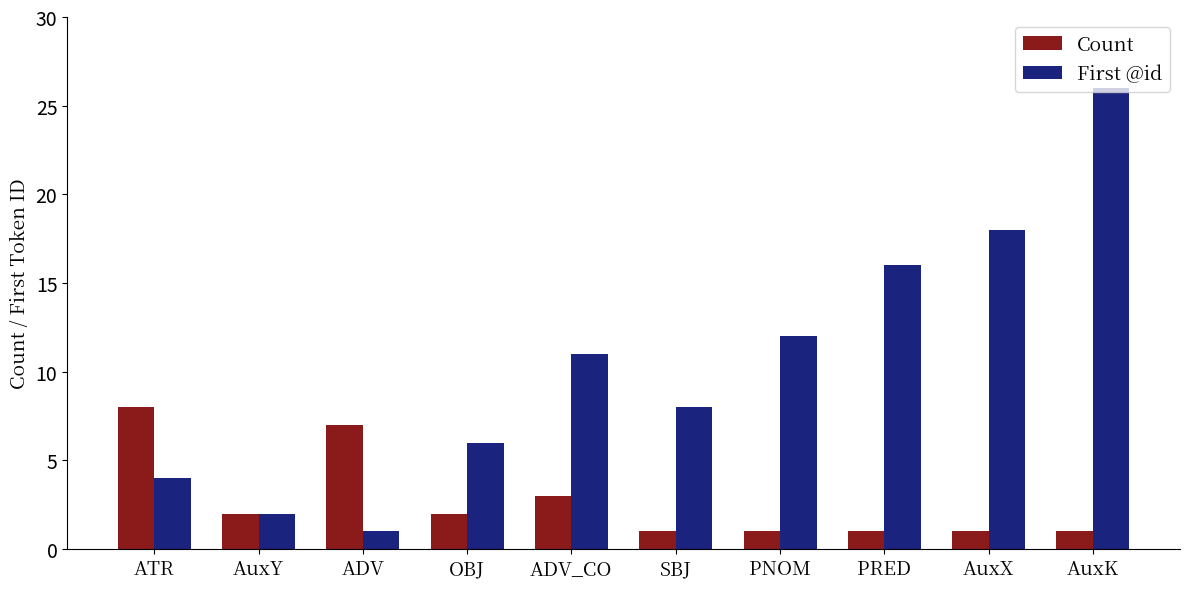

Count the number of categories in the chart.

10